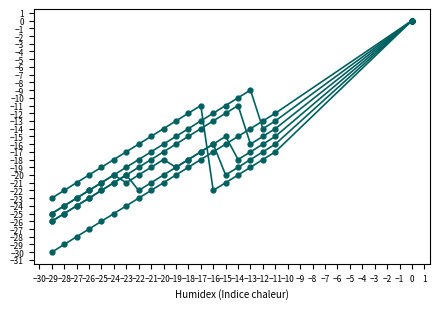

How many interior local peaks does the col_6 series have?

1